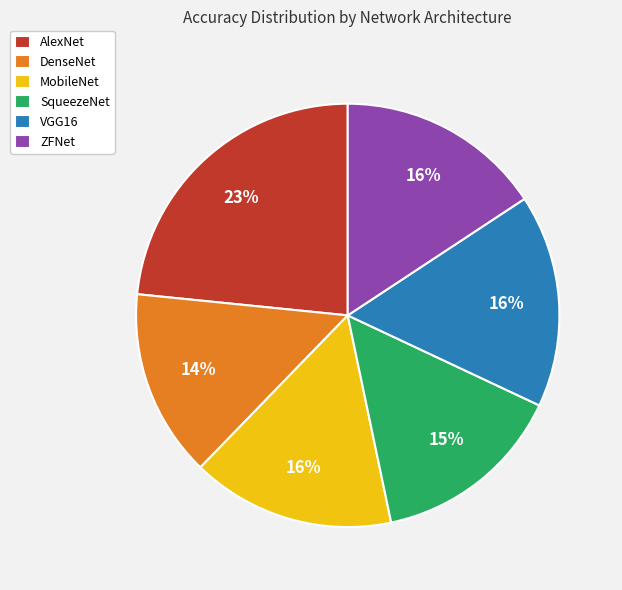

True or false: ZFNet accounts for 16% of the total.

True